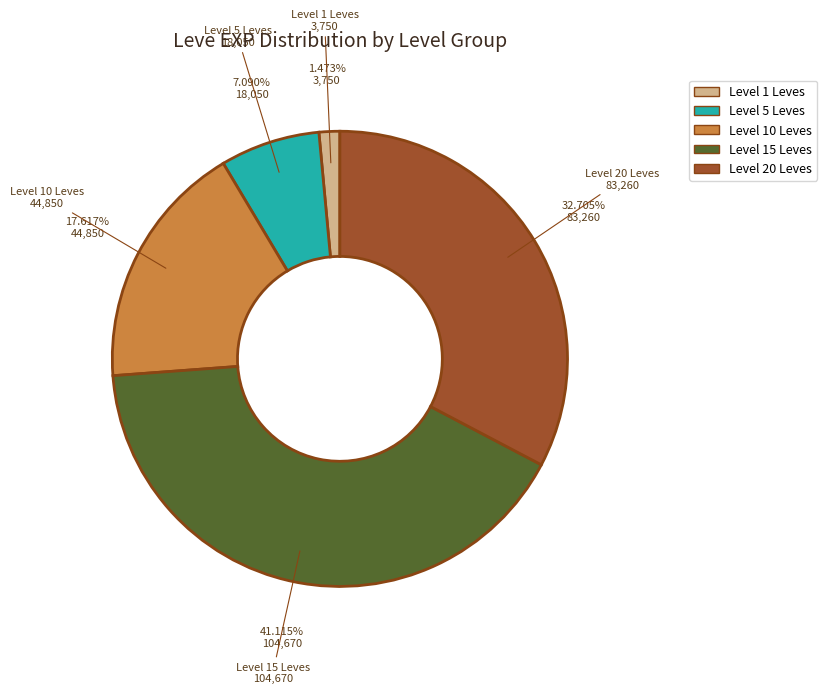

Is there any slice that represents more than half of the pie?

No